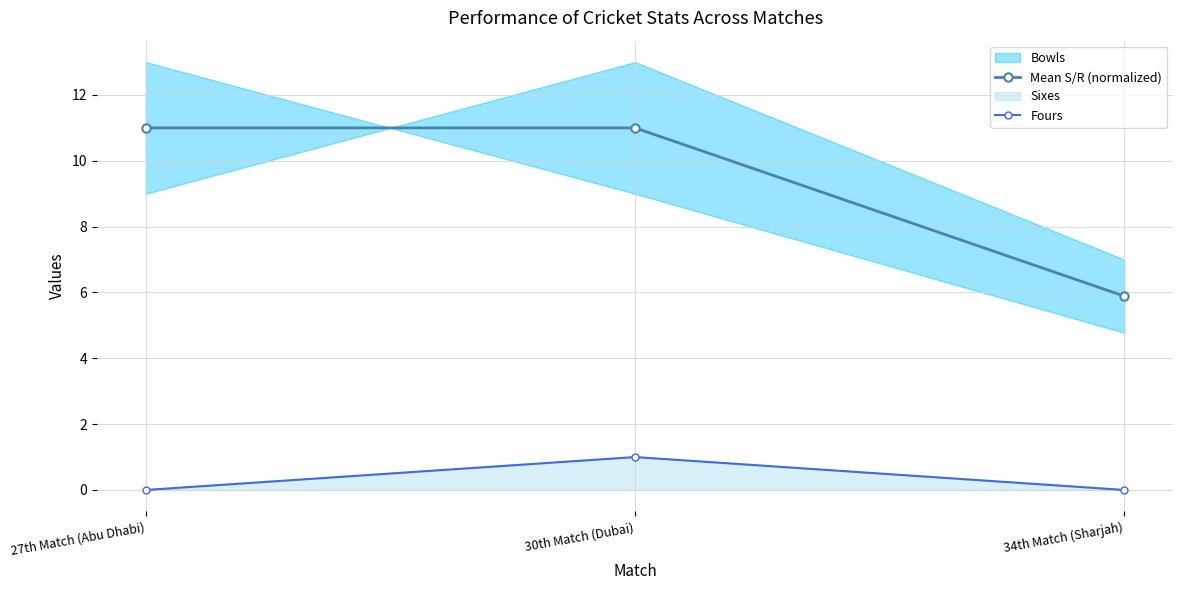

The Fours series shows 1.5 at 30th Match (Dubai). True or false?

False